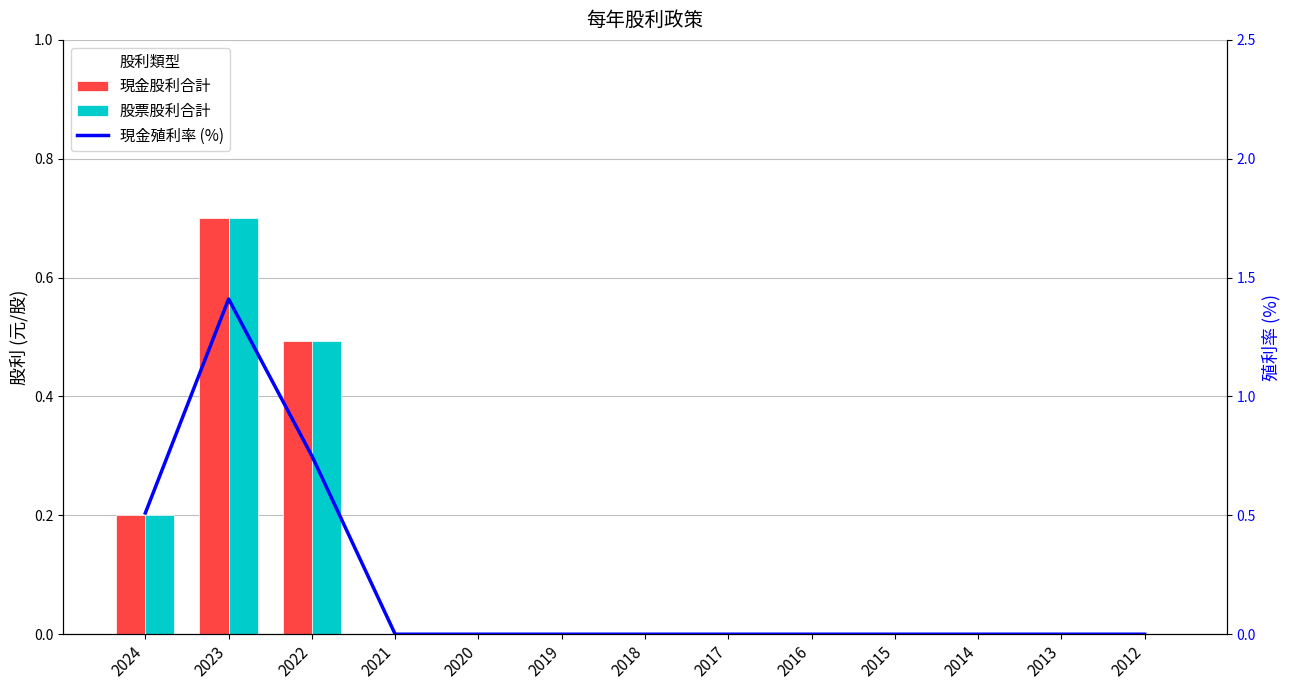

Reading left to right, transcribe all the data shown in this chart.

現金股利合計: 0.2	0.7	0.5	0.0	0.0	0.0	0.0	0.0	0.0	0.0	0.0	0.0	0.0
股票股利合計: 0.2	0.7	0.5	0.0	0.0	0.0	0.0	0.0	0.0	0.0	0.0	0.0	0.0
現金殖利率 (%): 0.5	1.4	0.8	0.0	0.0	0.0	0.0	0.0	0.0	0.0	0.0	0.0	0.0